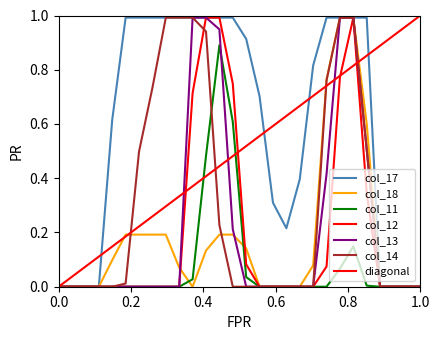

Rank the series at 0 from highest to lowest value.

col_17, col_18, col_11, col_12, col_13, col_14